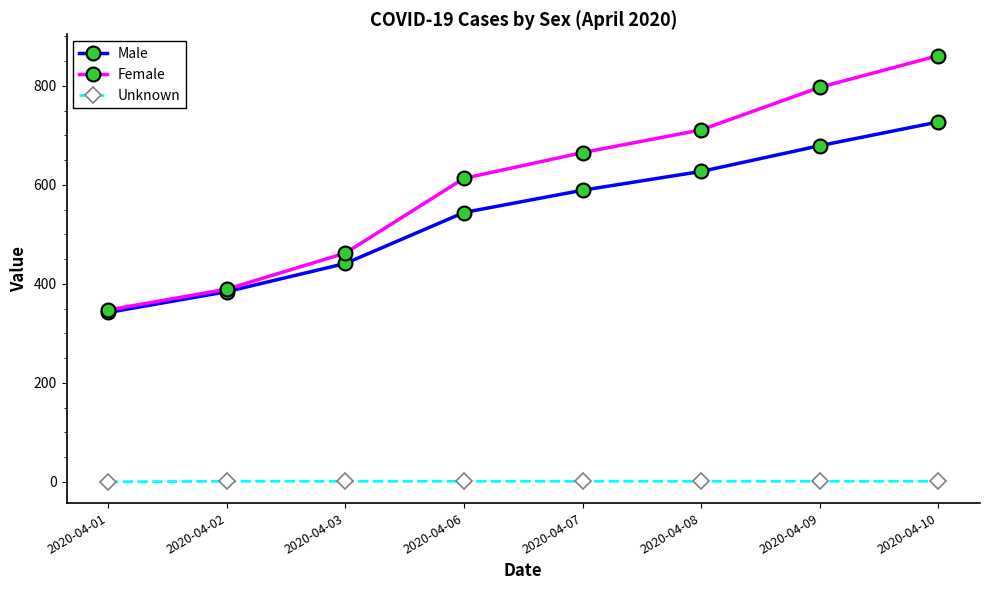

At which category is the sum across all series the highest?

2020-04-10